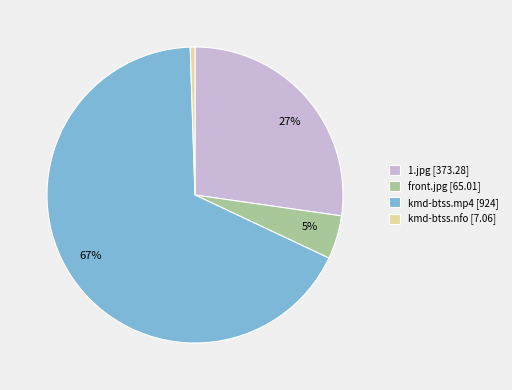

To the nearest percent, what percentage of the pie is 1.jpg?

27%